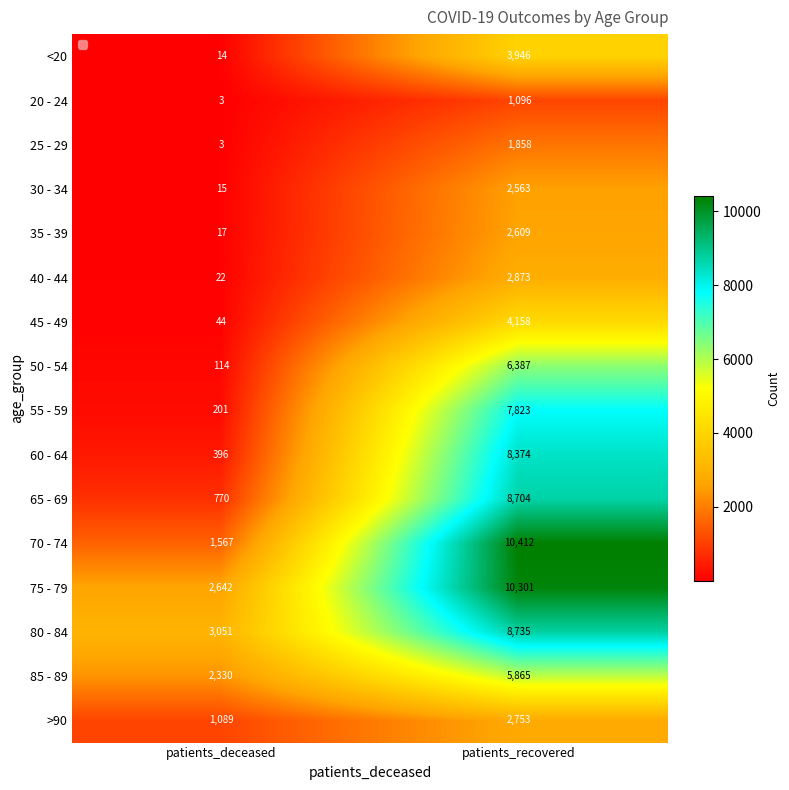

What is the difference between the highest and lowest values at patients_recovered?

9316